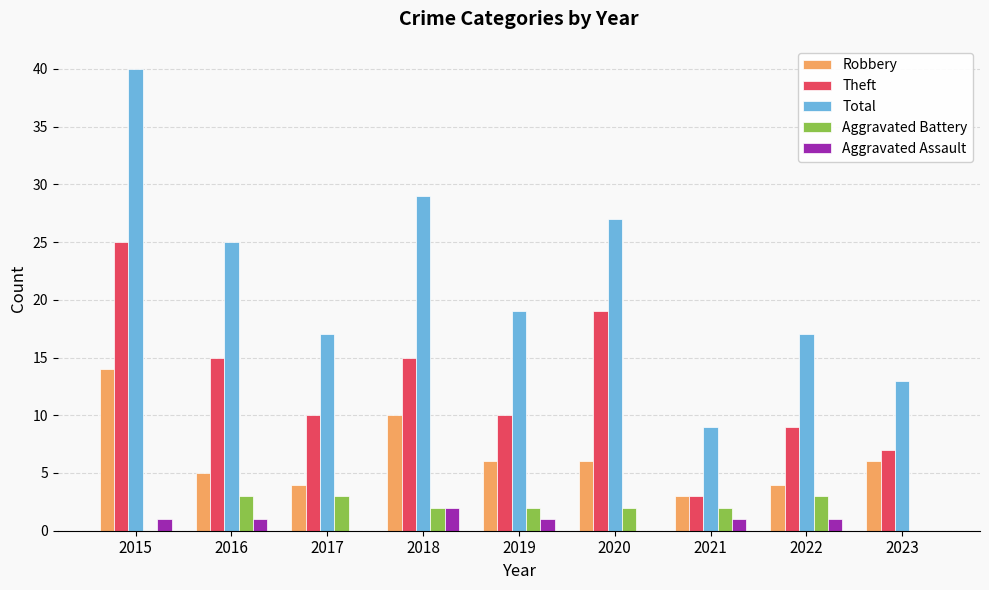

At which category is the sum across all series the highest?

2015